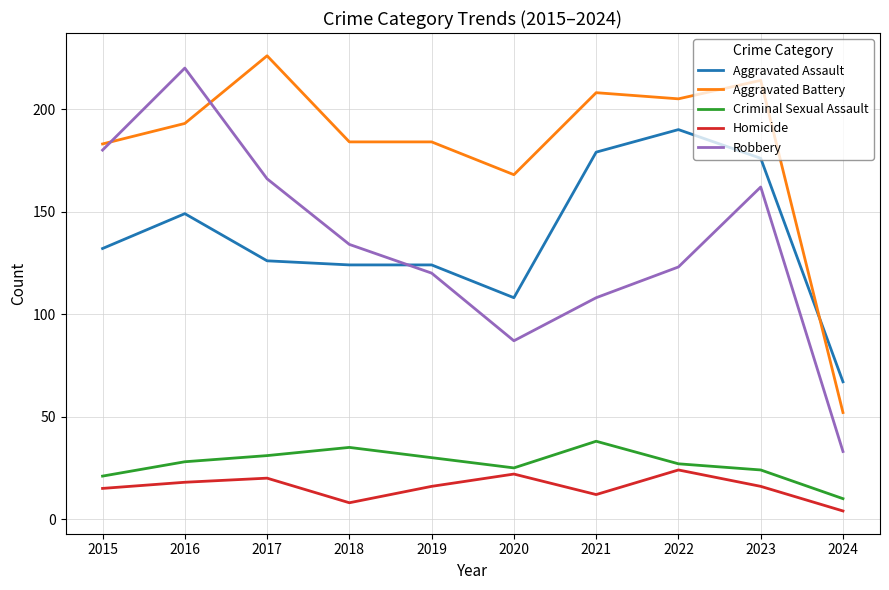

What value does the Robbery series have at 2023?

162